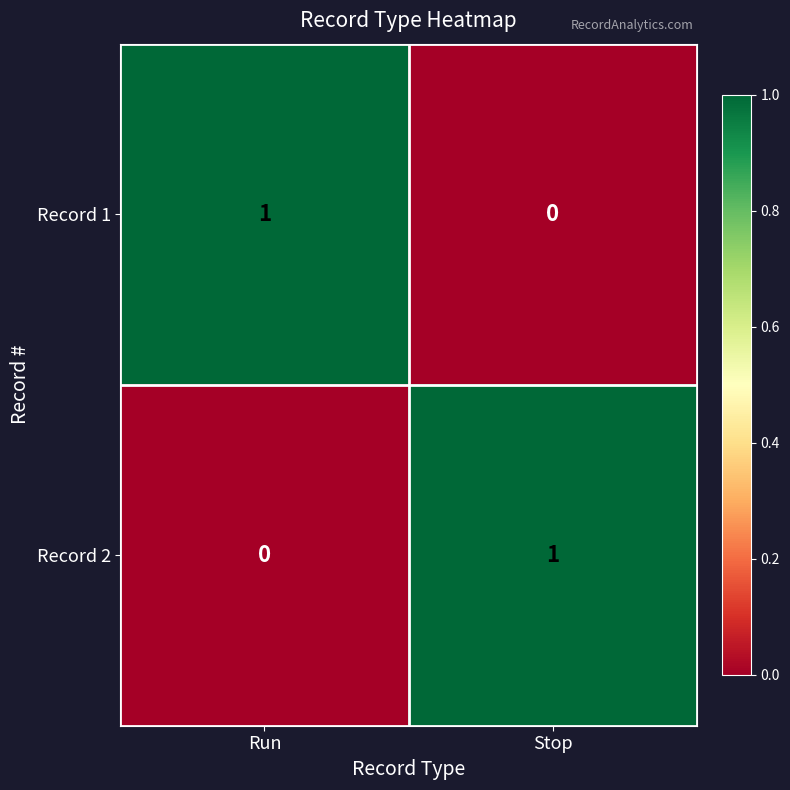

At which label is Record 1 closest to 0?

Stop